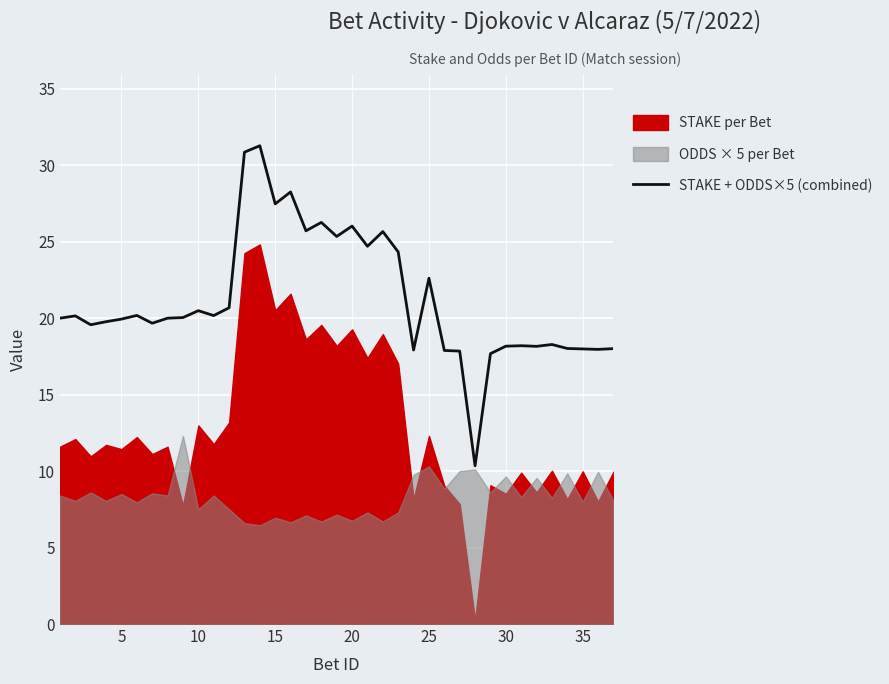

What is the difference between the values at 9 and 11?

0.2